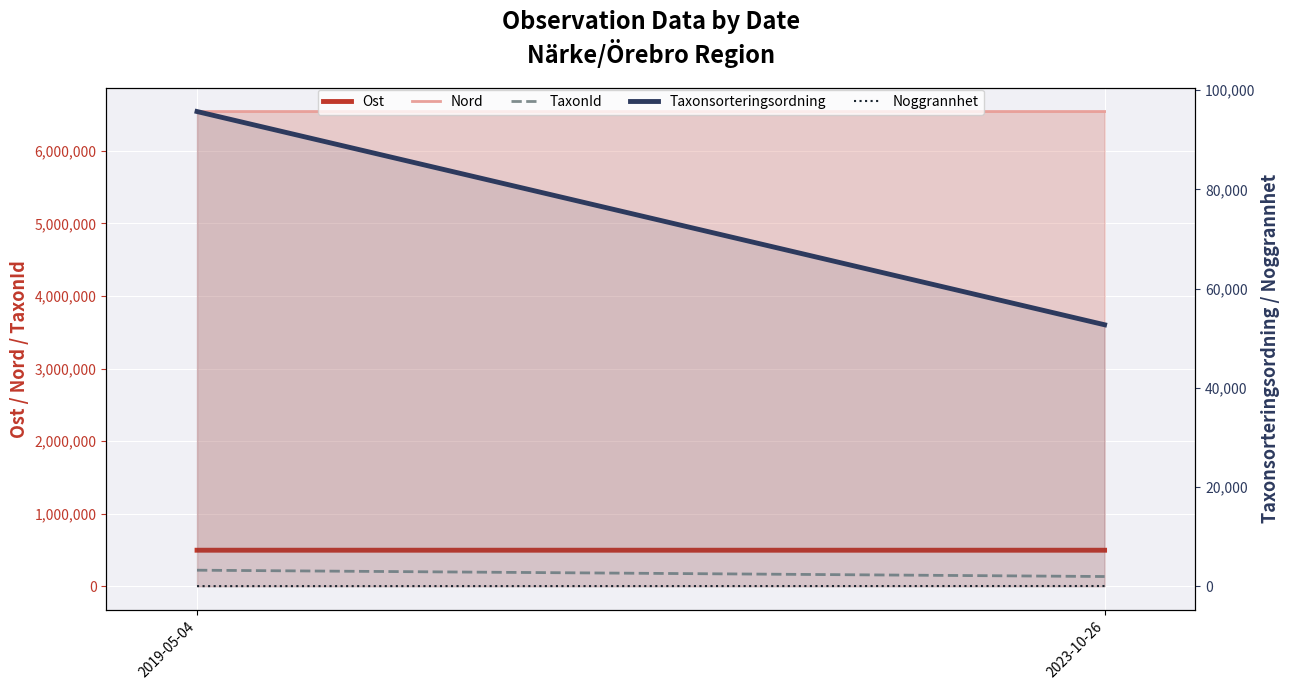

Between 2019-05-04 and 2023-10-26, which series saw the biggest shift?

TaxonId